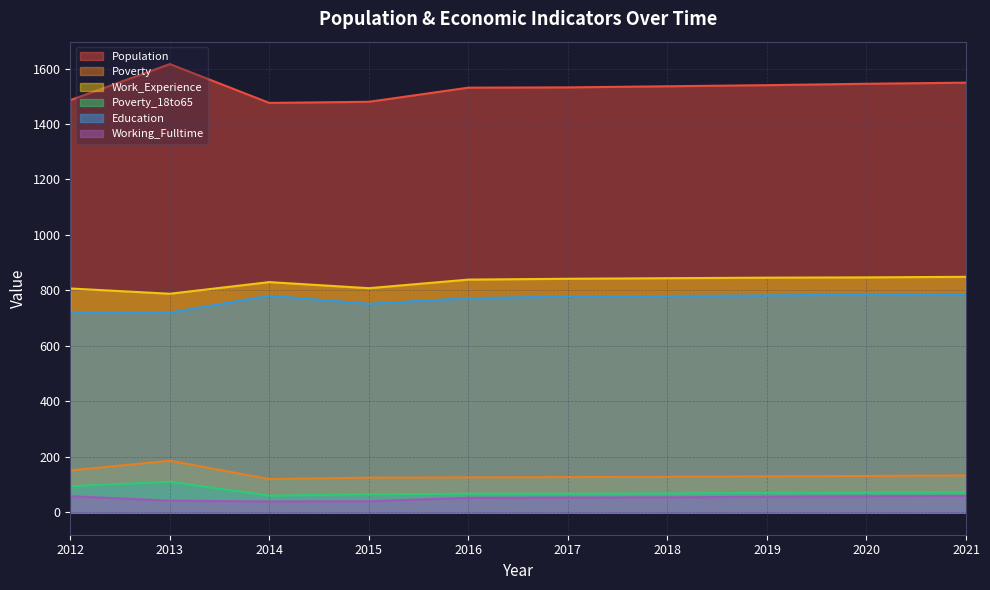

The value of Poverty at 2014 is 34. True or false?

False